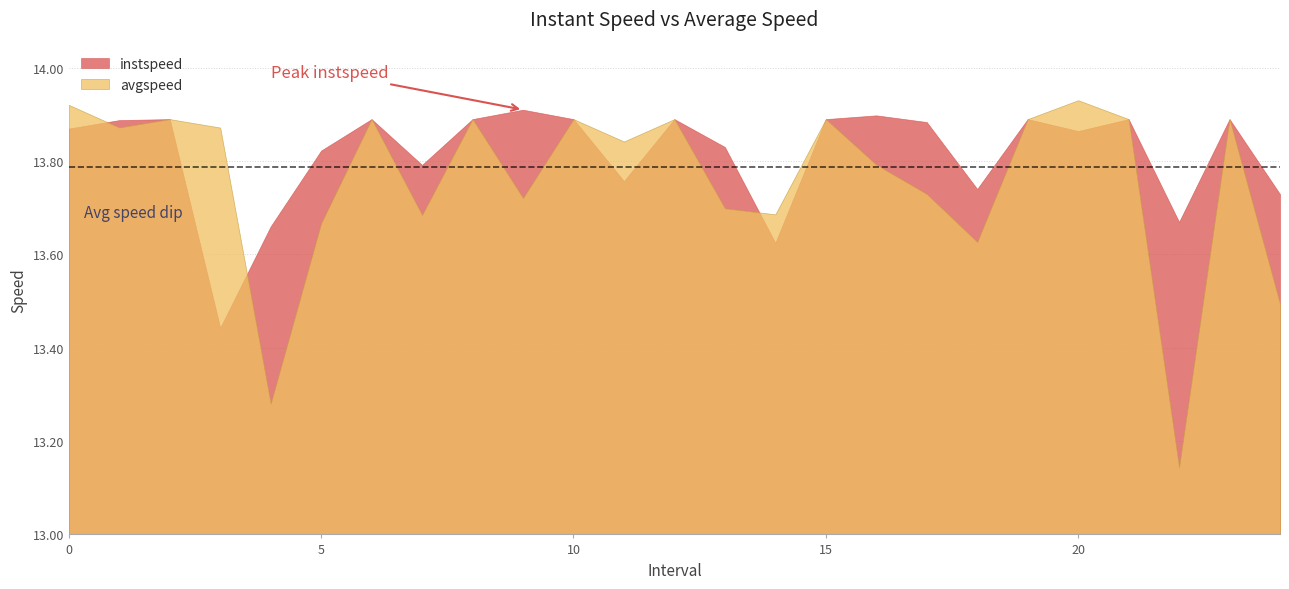

In instspeed, how many points are higher than both neighbors (excluding endpoints)?

8